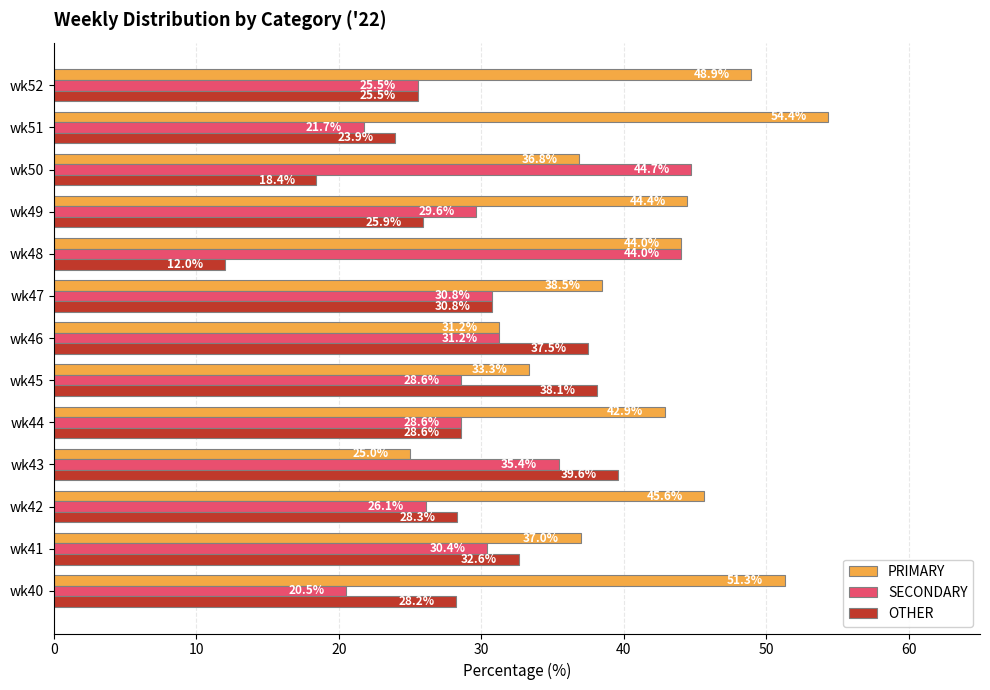

The PRIMARY series shows 14.2 at wk43. True or false?

False